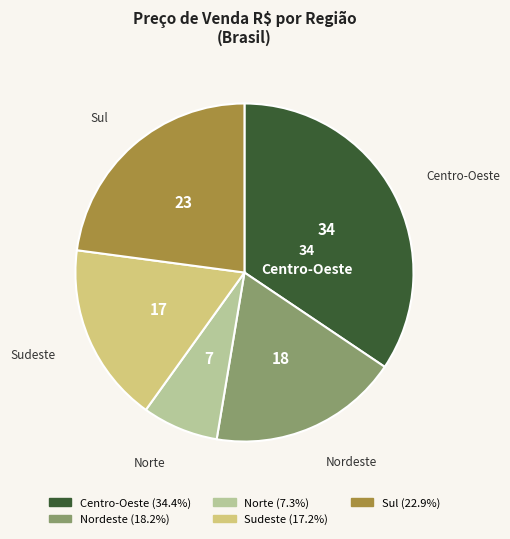

How many slices are in this pie chart?

5